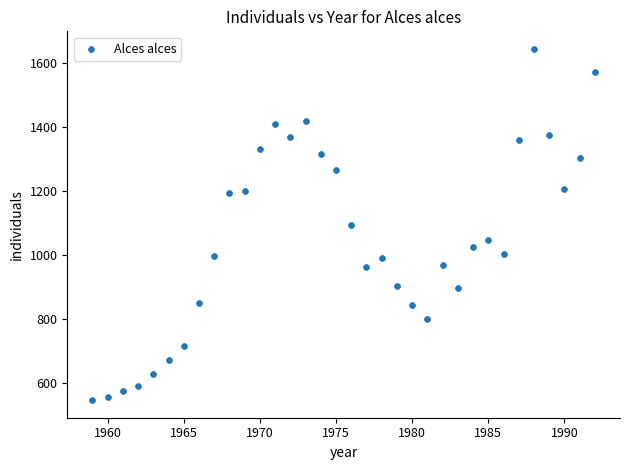

What is the range of Y values (max minus min)?

1096